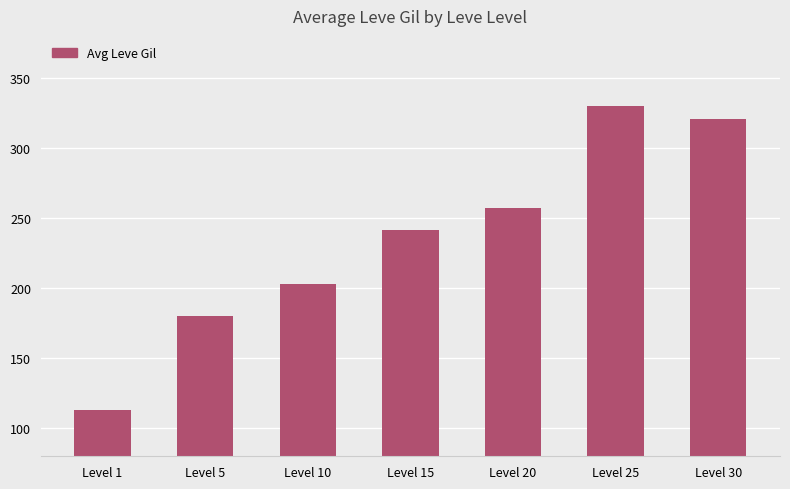

Rank the categories by value from highest to lowest.

Level 25, Level 30, Level 20, Level 15, Level 10, Level 5, Level 1